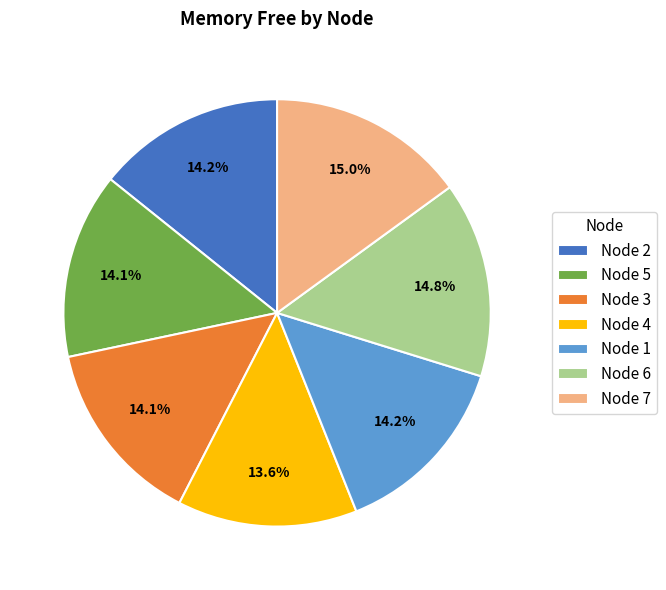

Approximately how many times larger is the value at Node 2 compared to Node 5?

1.0